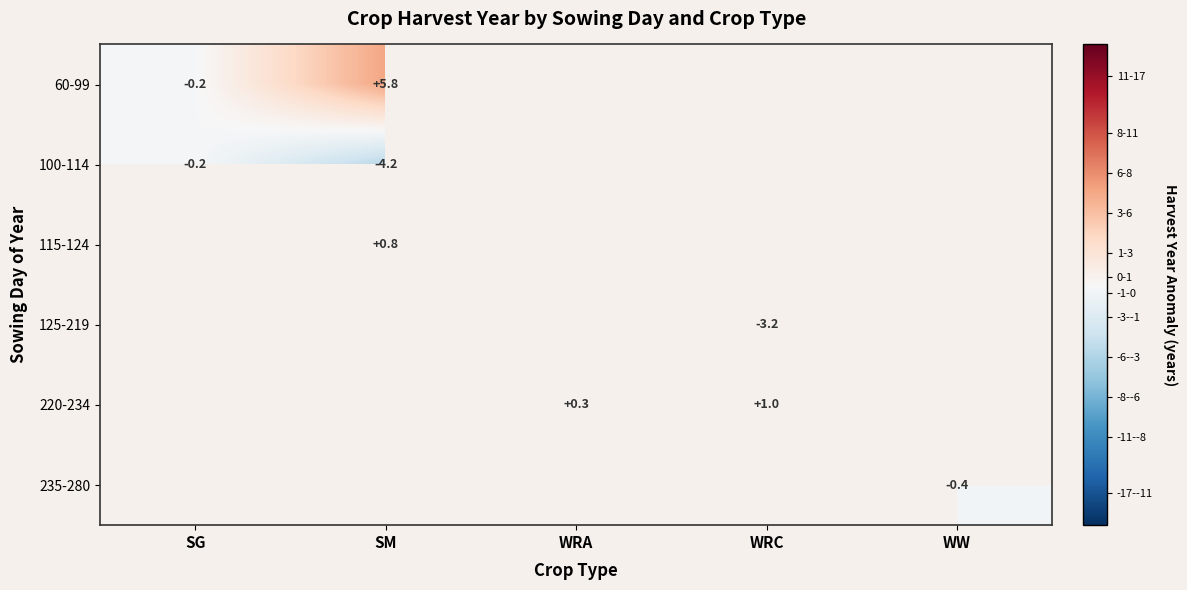

Count the number of categories in the chart.

5